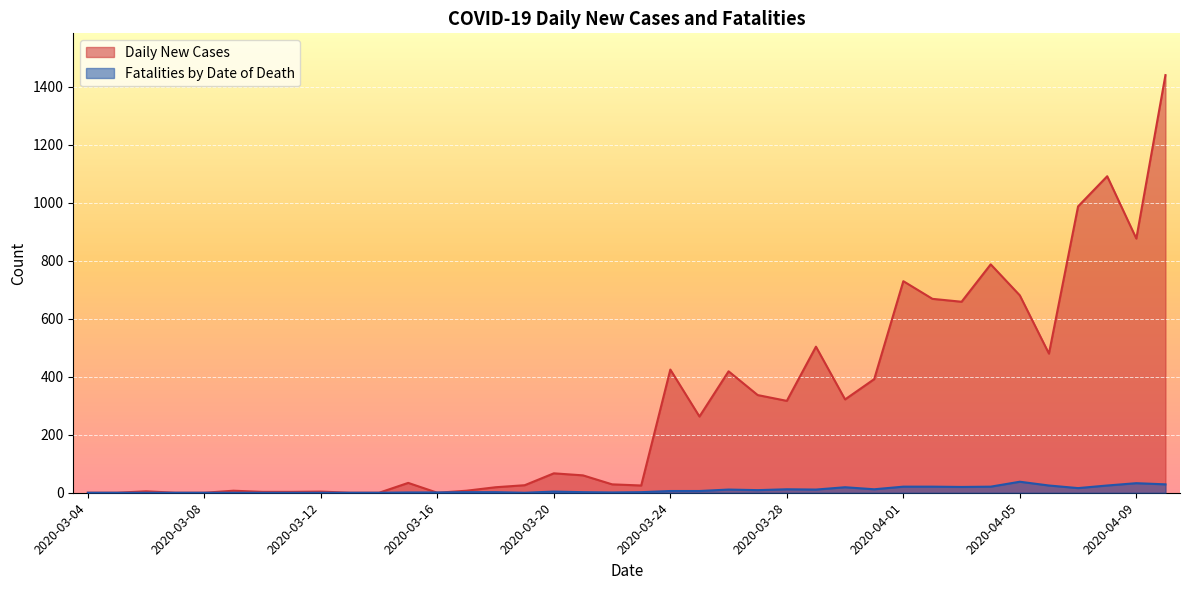

What position from the left is 2020-03-07?

4